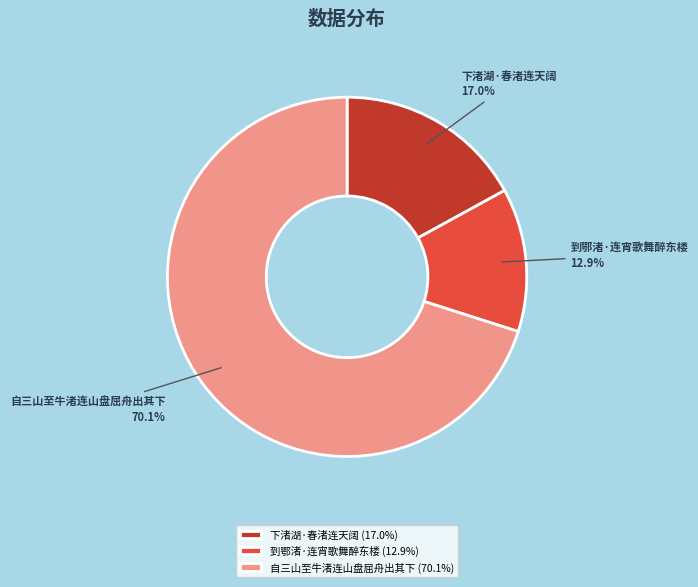

Which slice is the largest?

自三山至牛渚连山盘屈舟出其下